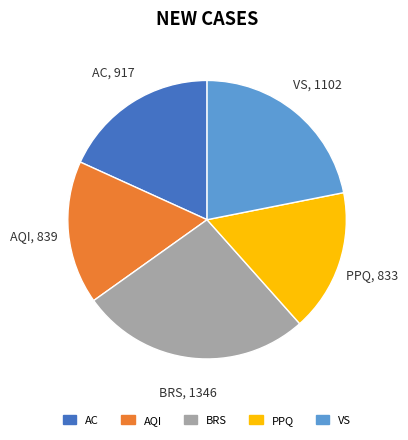

Is VS the majority of the pie?

No